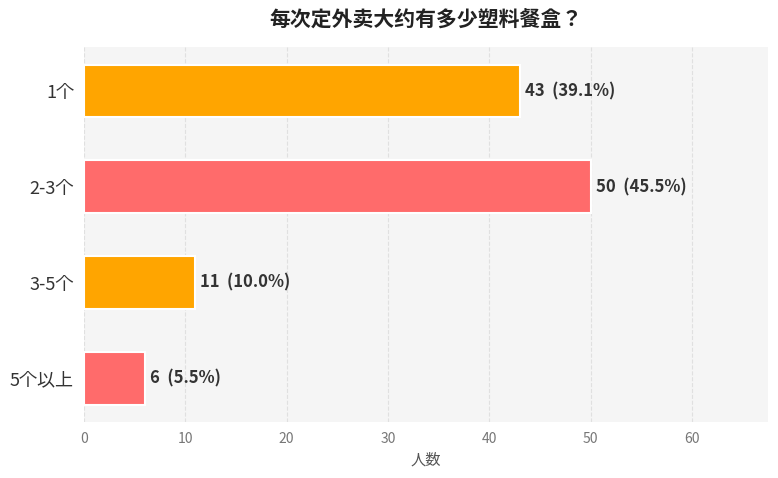

Count the values in the range 11 to 50.

3